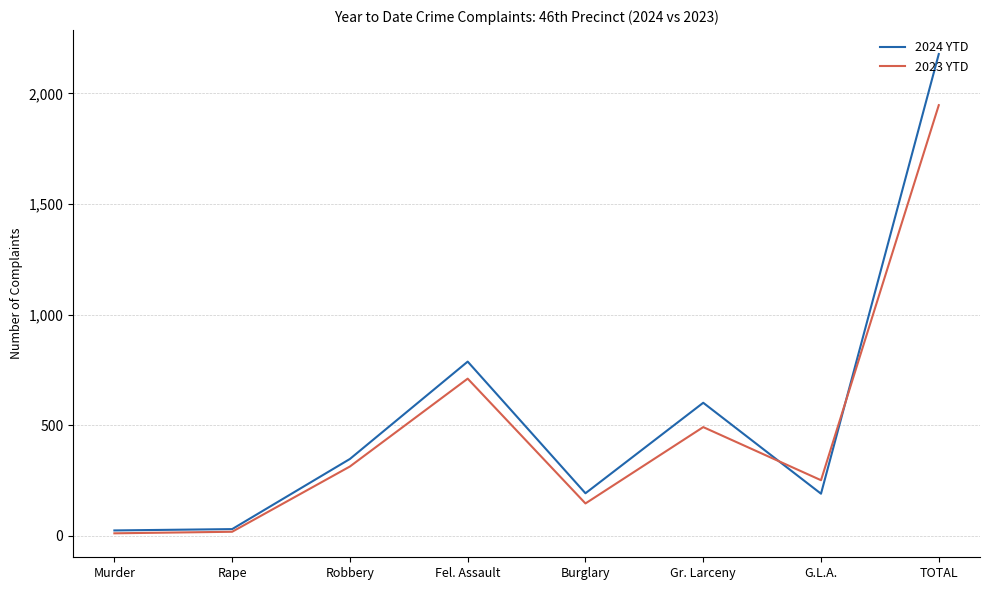

At how many categories does at least one series exceed 1047?

1